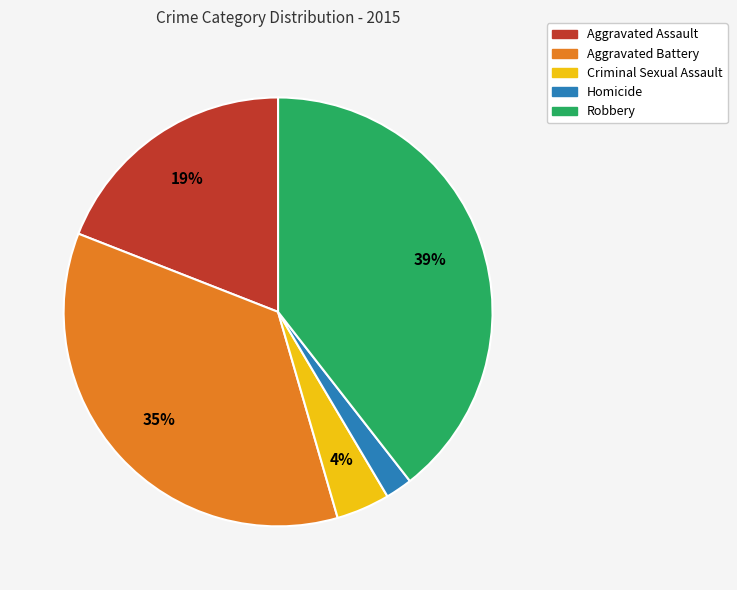

What is the smallest slice in the pie chart?

Homicide